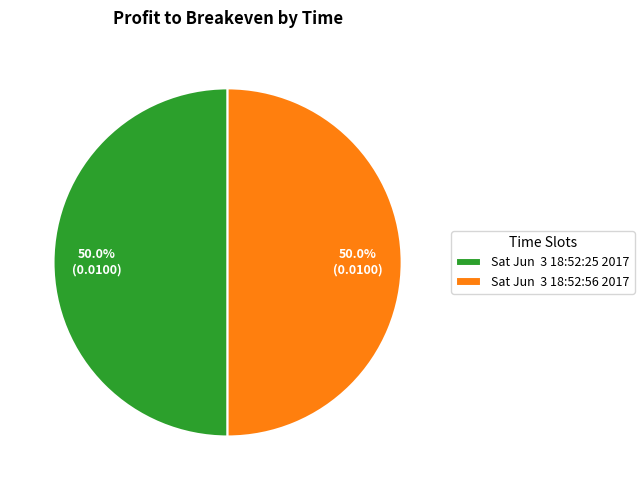

How many segments does this pie chart have?

2